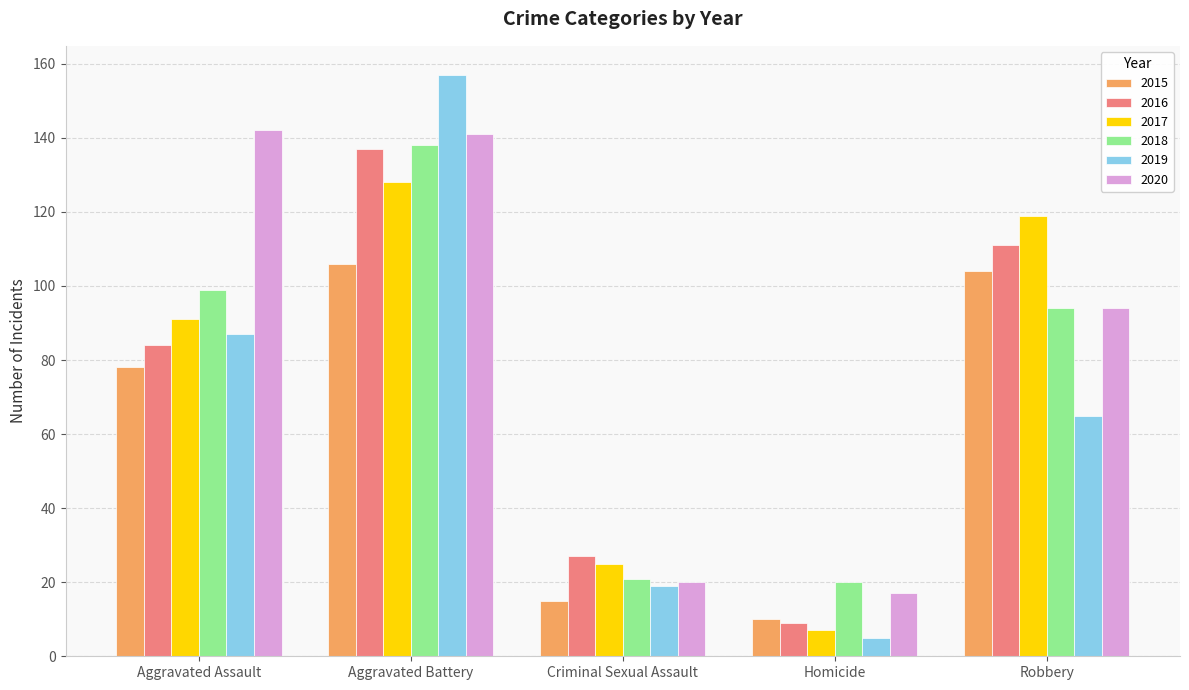

What is the sum of all 2018 values?

372